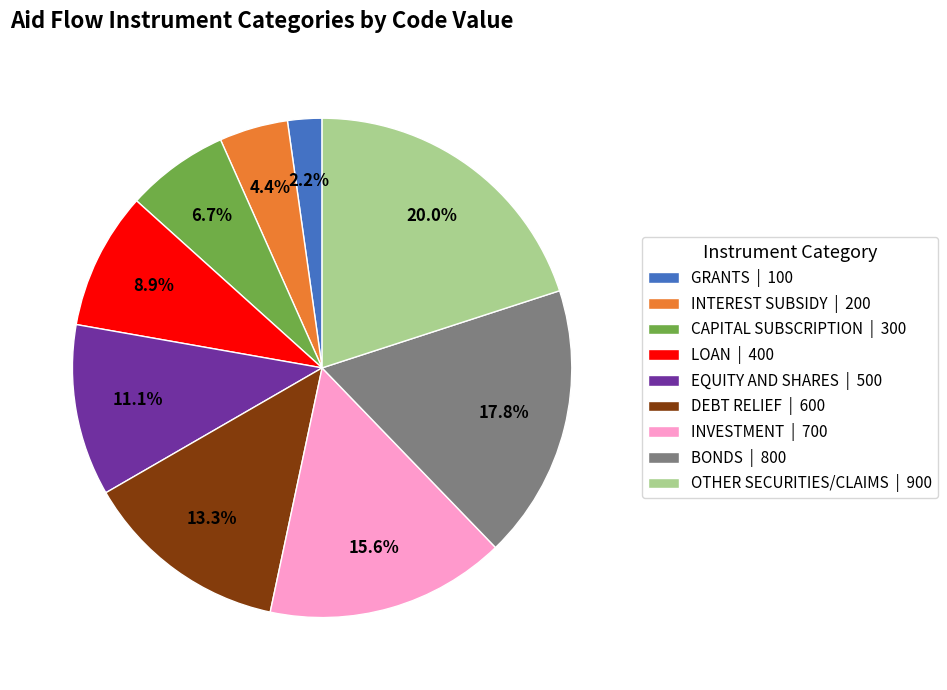

Does GRANTS account for over 50% of the chart?

No